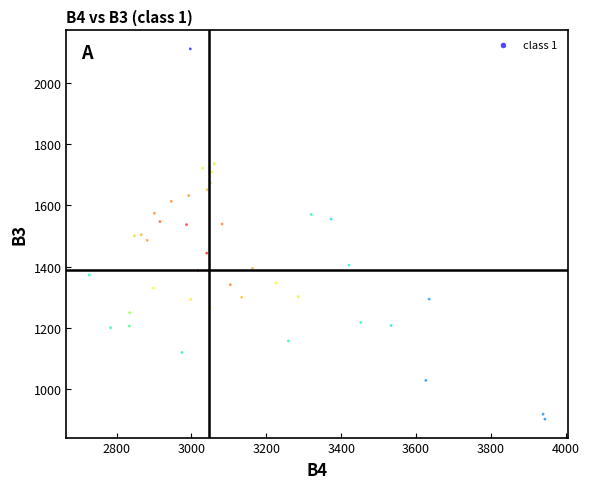

What is the range of Y values (max minus min)?

1207